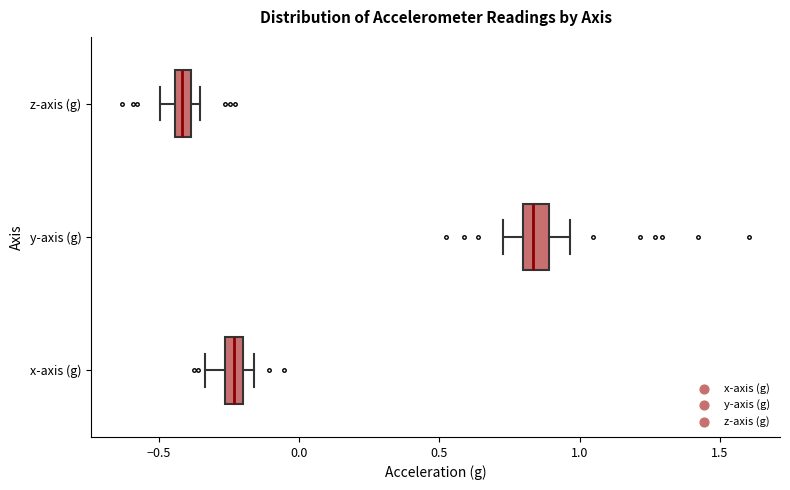

Which box has the furthest to the left median line?

z-axis (g)